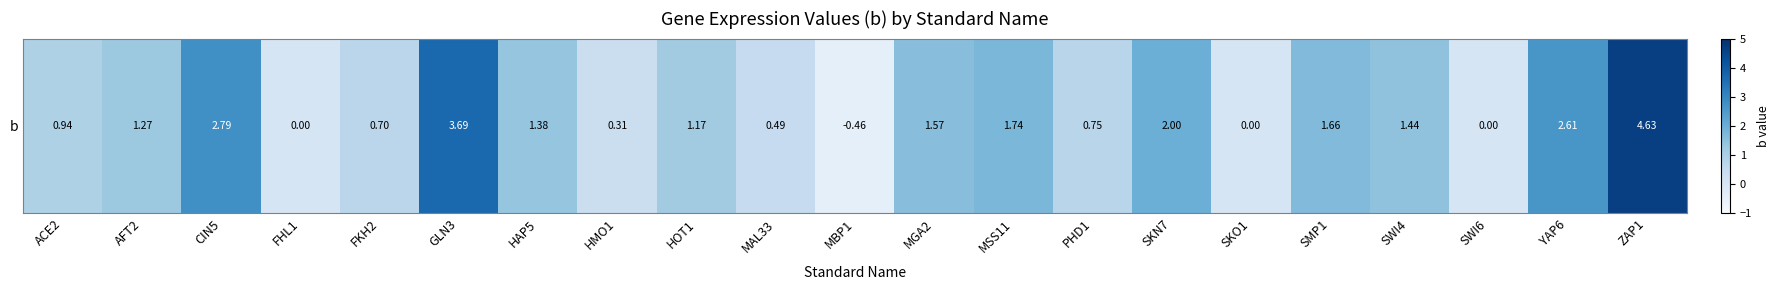

What is the change in value from HMO1 to MSS11?

+1.4